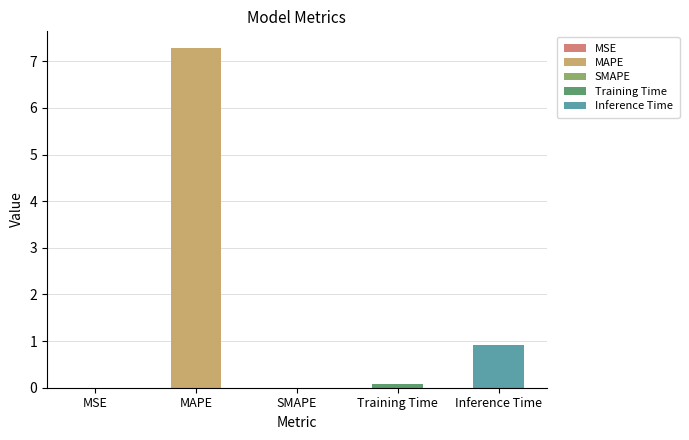

What is the difference between the second highest and minimum values?

0.9